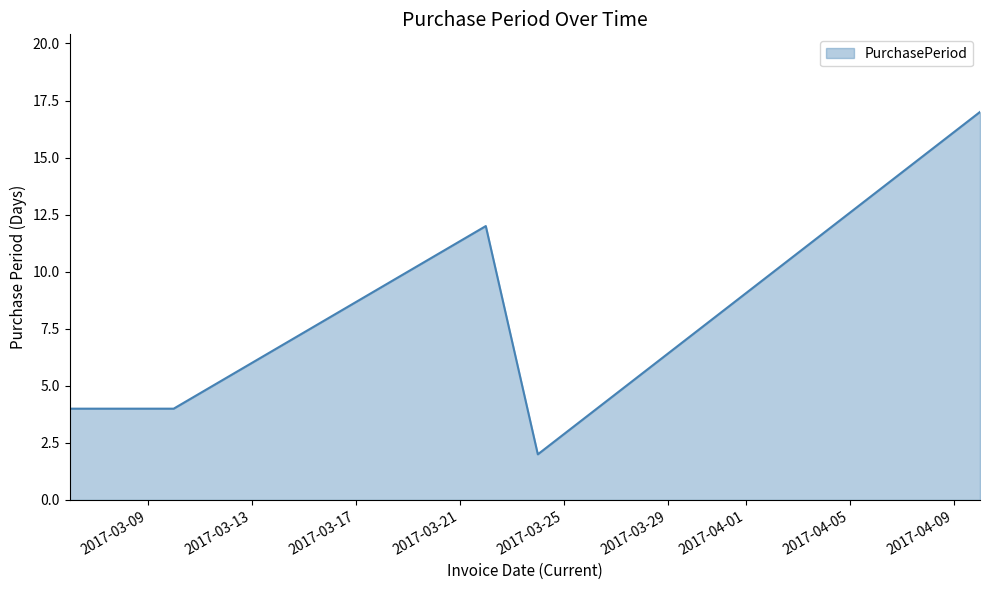

Count the values in the range 4 to 12.

3